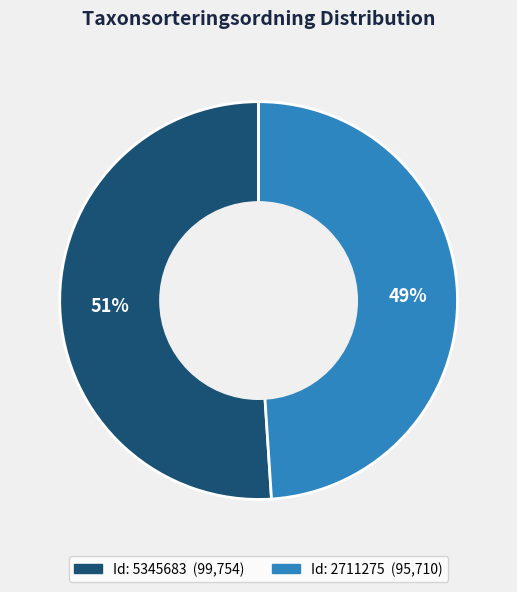

To the nearest percent, what is the difference between the largest and smallest slice percentages?

2%